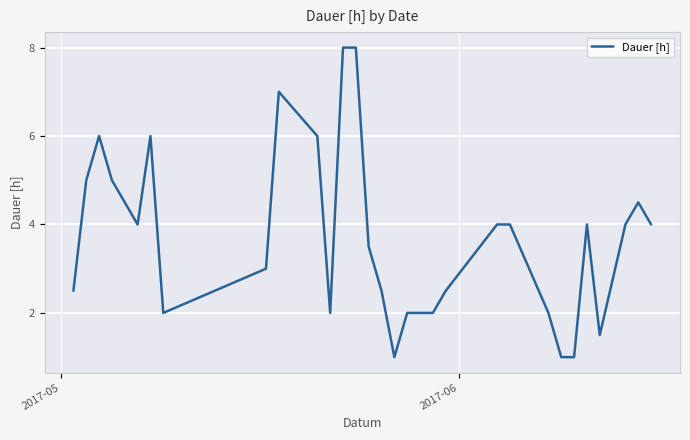

What is the difference between the maximum and minimum values?

7.0